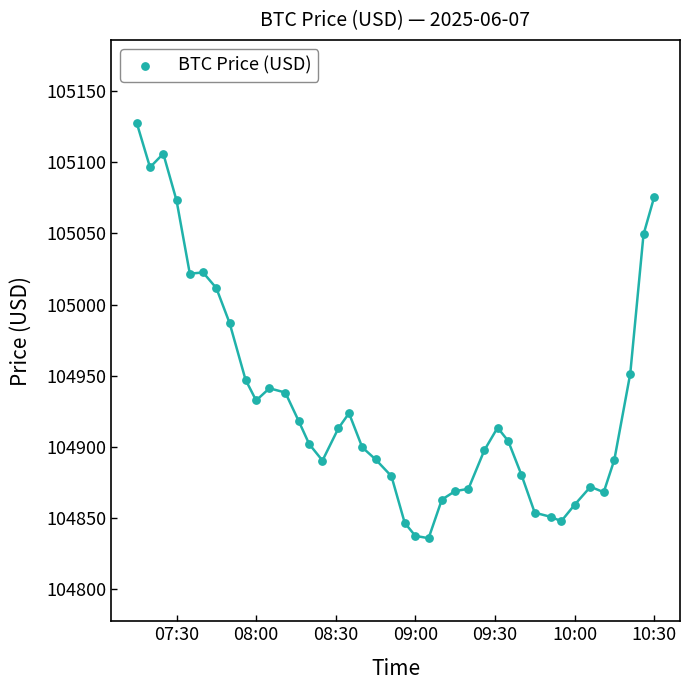

What Y value in the scatter plot is closest to 104981?

104987.1